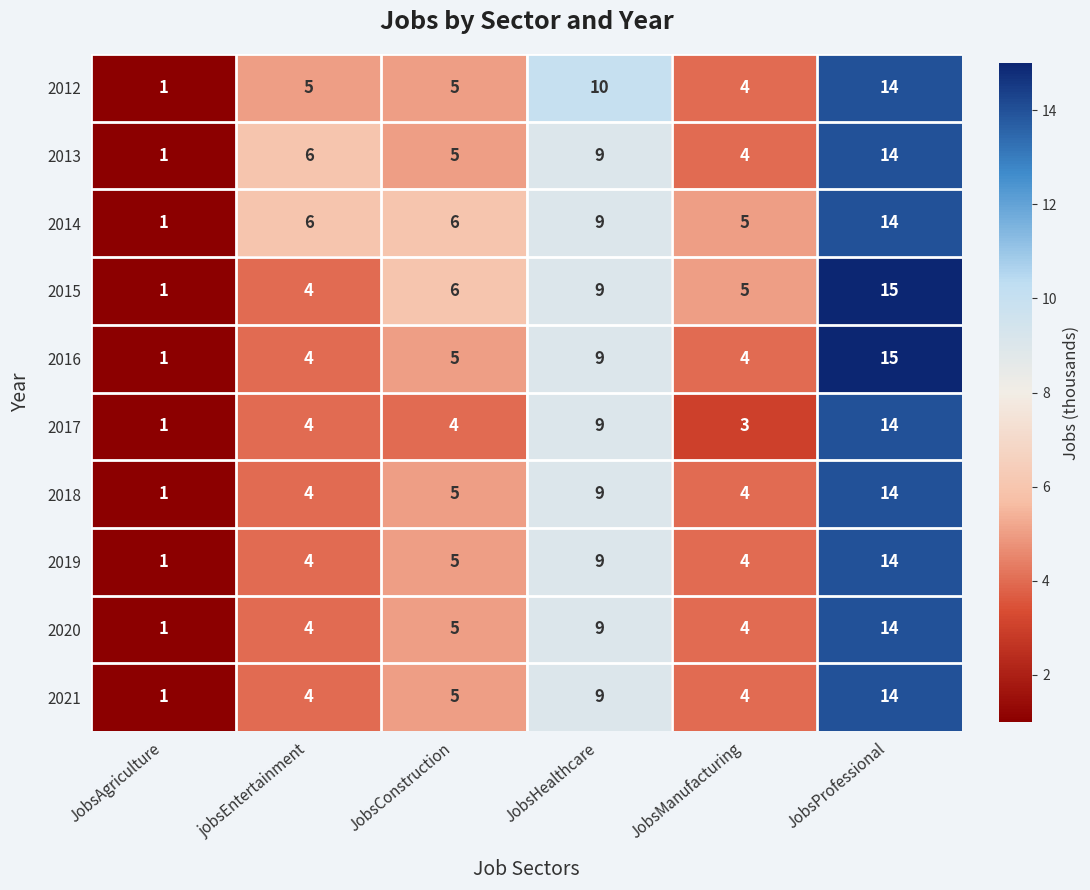

Read the 2021 value at JobsProfessional.

14